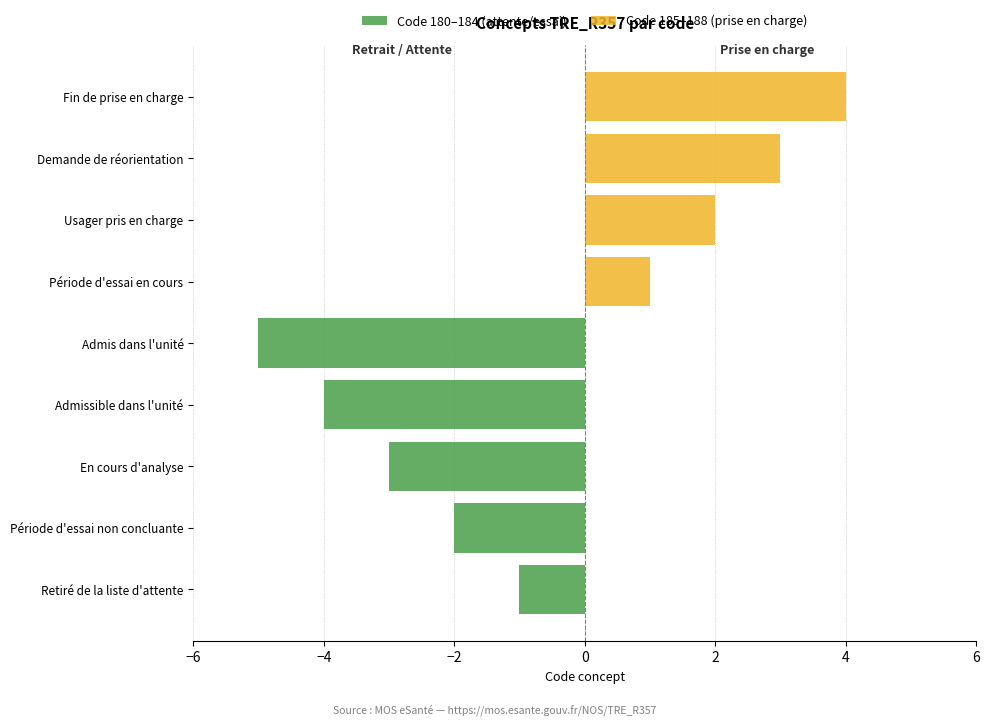

What position from the left is Retiré de la liste d'attente?

1